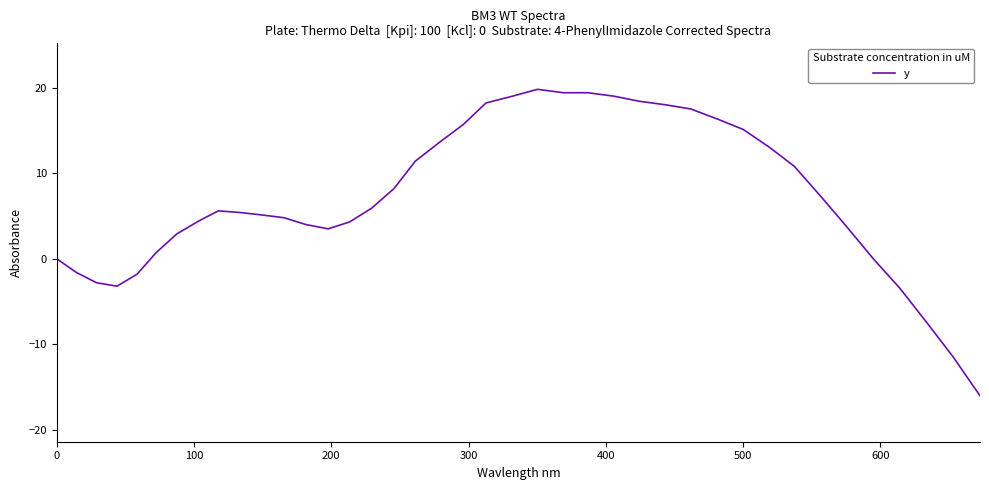

What is the maximum value shown in the chart?

19.8